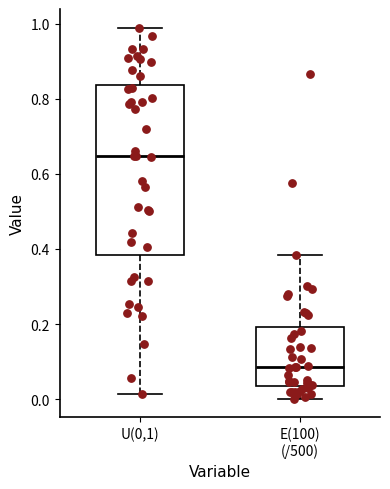

Reading left to right, transcribe this box plot: for each box, give where its median line is, the range the box spans, and where its two whiskers end, as read against the y-axis. The values are not printed on the chart, so give them approximately, as read against the axis.

U(0,1): median 0.64, box 0.38 to 0.84, whiskers 0.02 to 0.98
E(100) (/500): median 0.08, box 0.04 to 0.20, whiskers 0.00 to 0.38